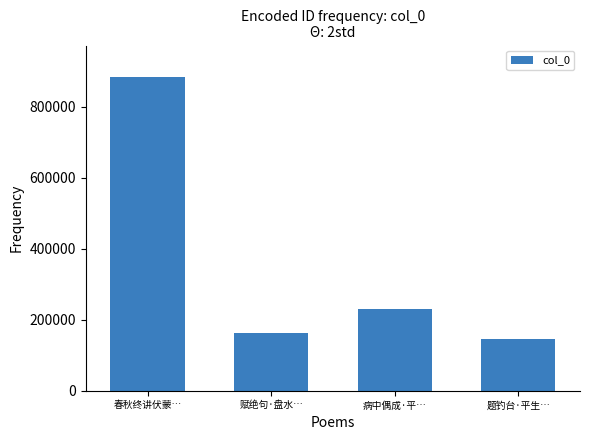

The value at 病中偶成·平… is 231101. True or false?

True